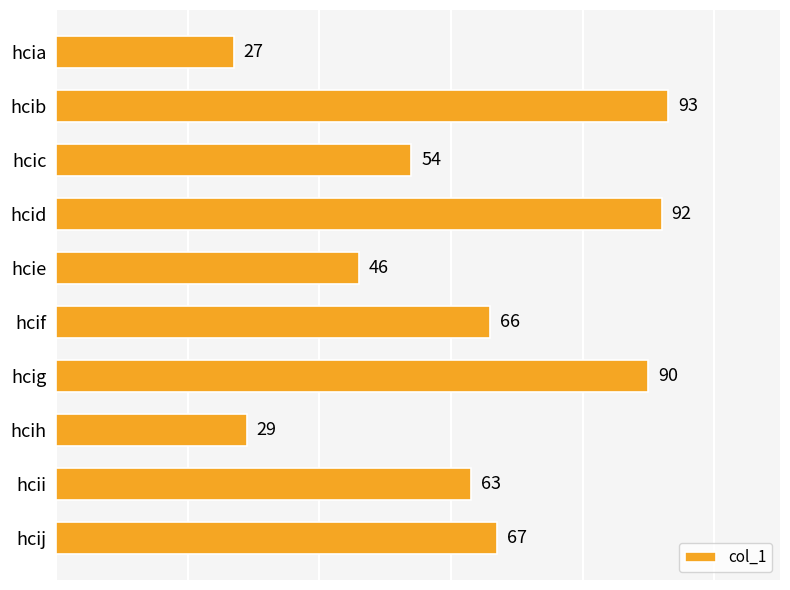

Is it true that the value at hcig is 125?

False